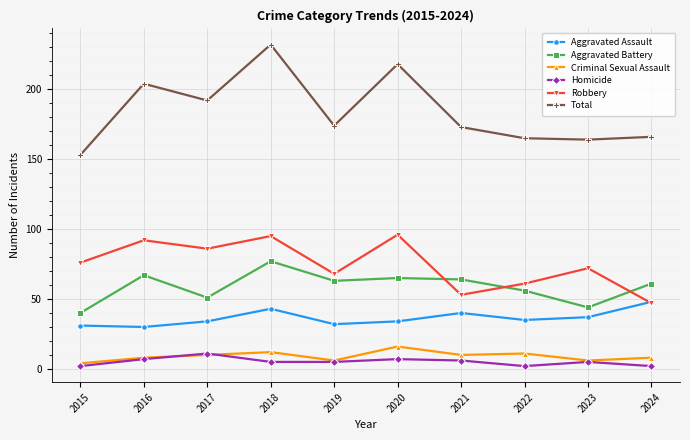

True or false: Aggravated Assault and Homicide intersect in this chart.

False